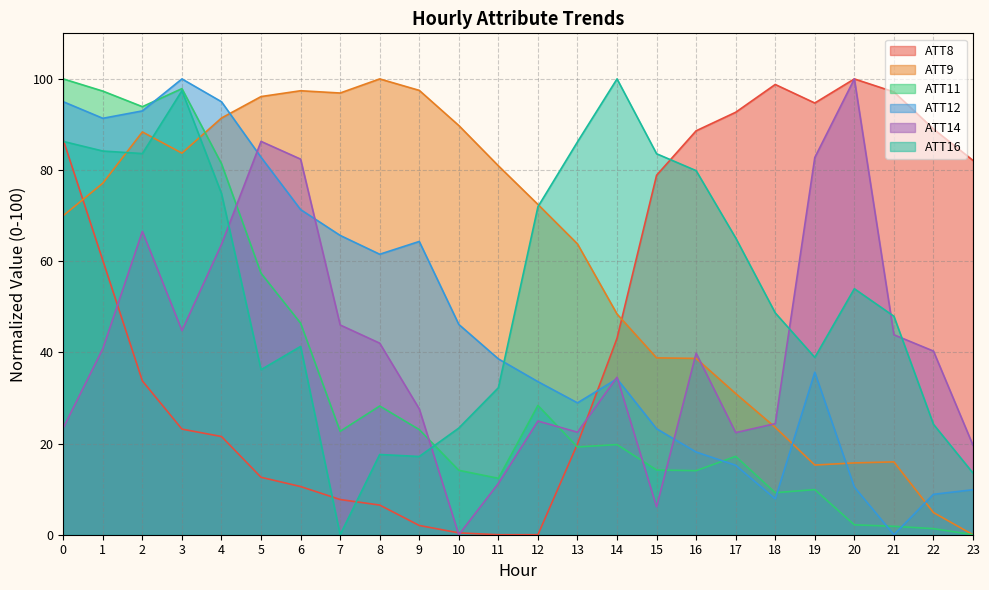

At which label is ATT8 closest to 50?

14